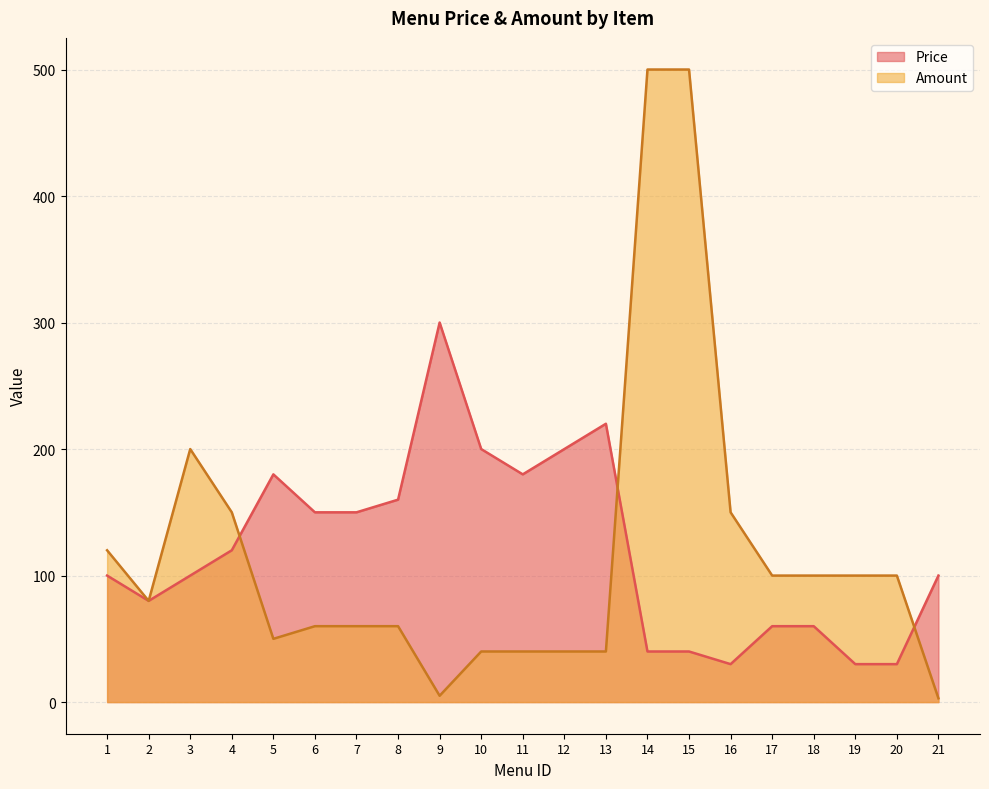

What is the maximum value shown in the chart?

500